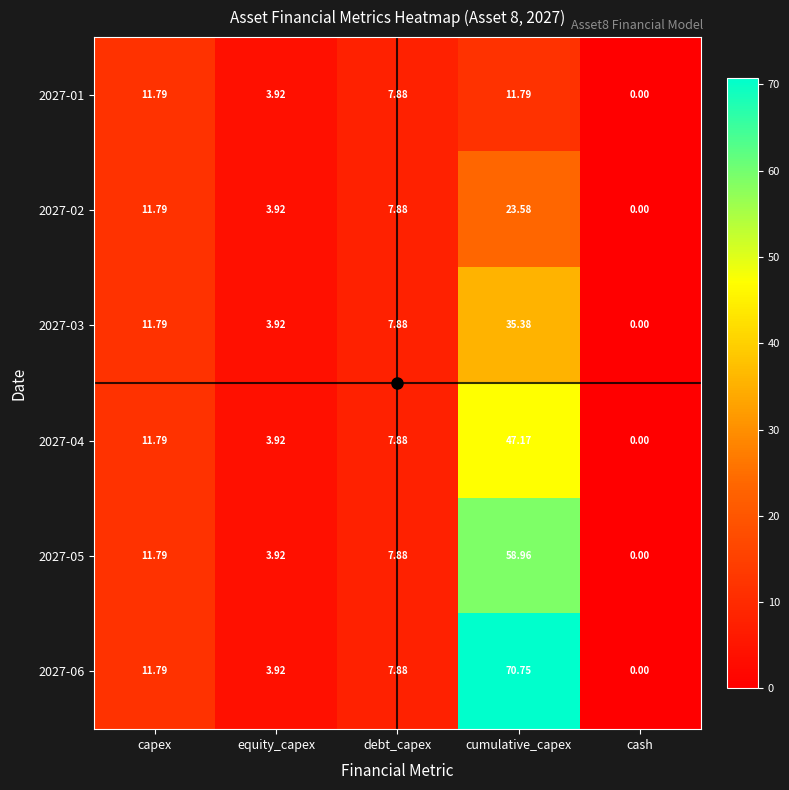

Which series has the largest range (max minus min)?

2027-06